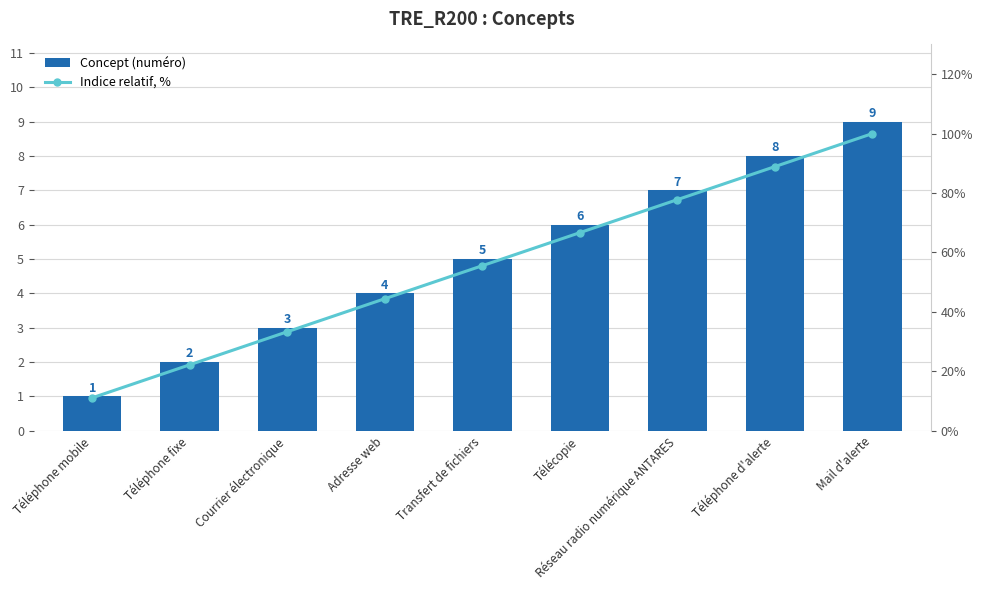

What is the value of the Indice relatif, % bar at the 2nd from the left?

22.2